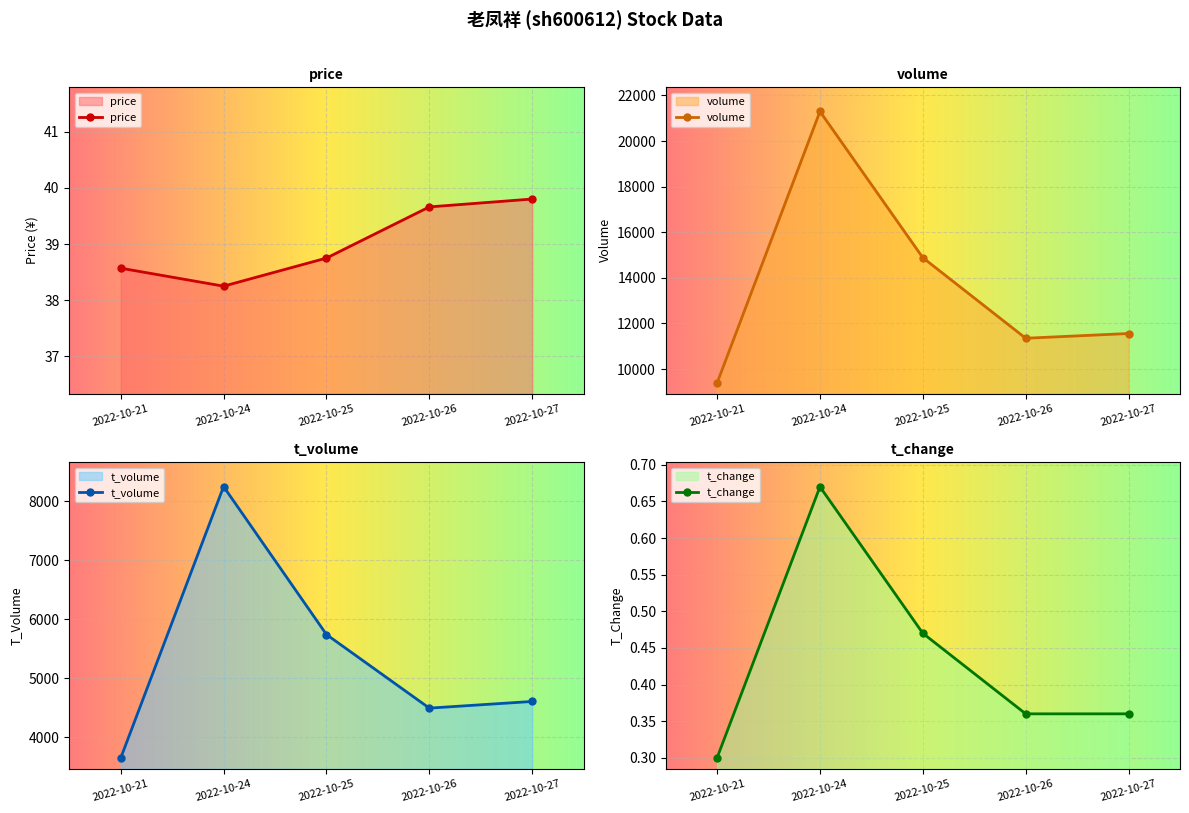

What is the value of the t_change point at the 1st from the left?

0.3